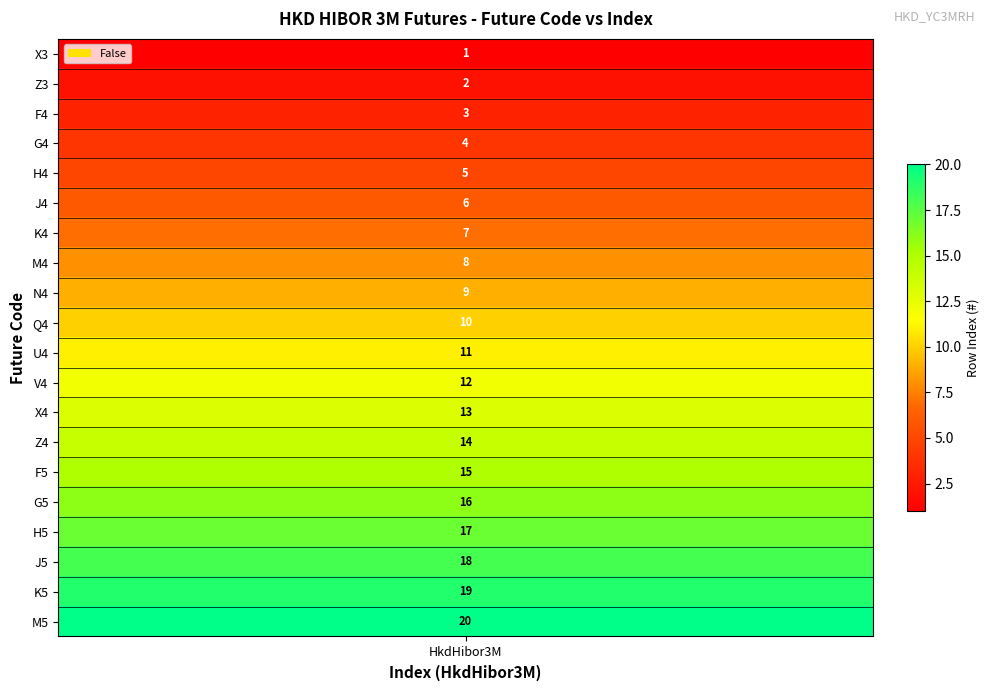

Between H5 and U4, which is larger?

H5